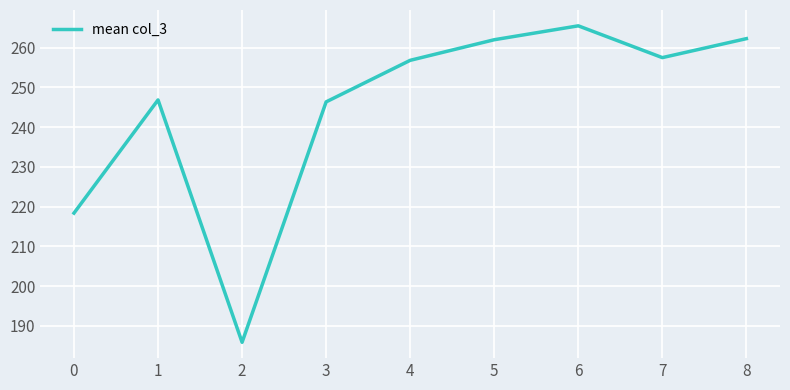

What is the minimum value shown in the chart?

185.9